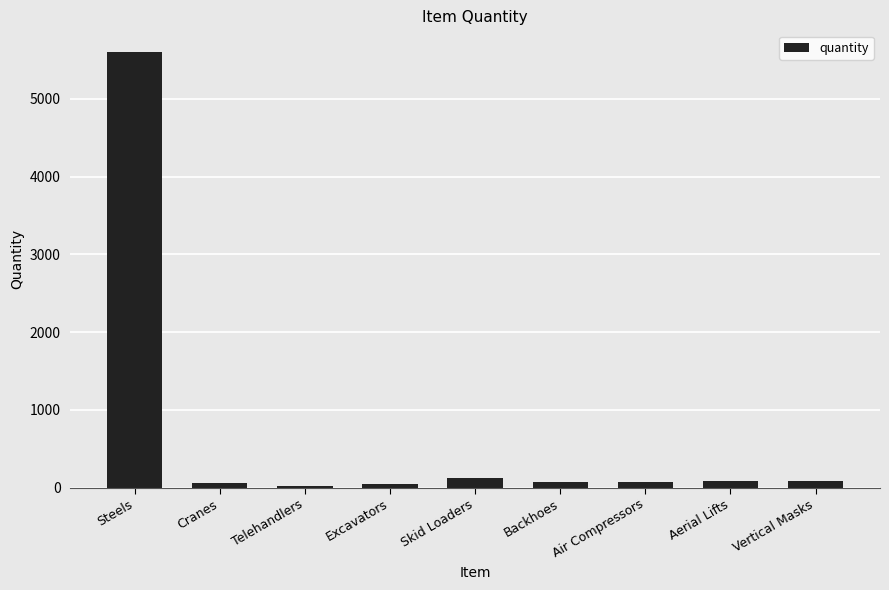

What is the difference between the maximum and second lowest values?

5555